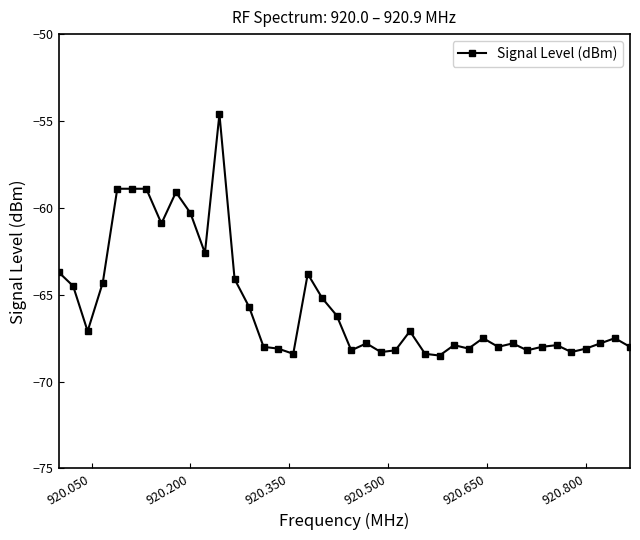

What is the smallest value displayed?

-68.5